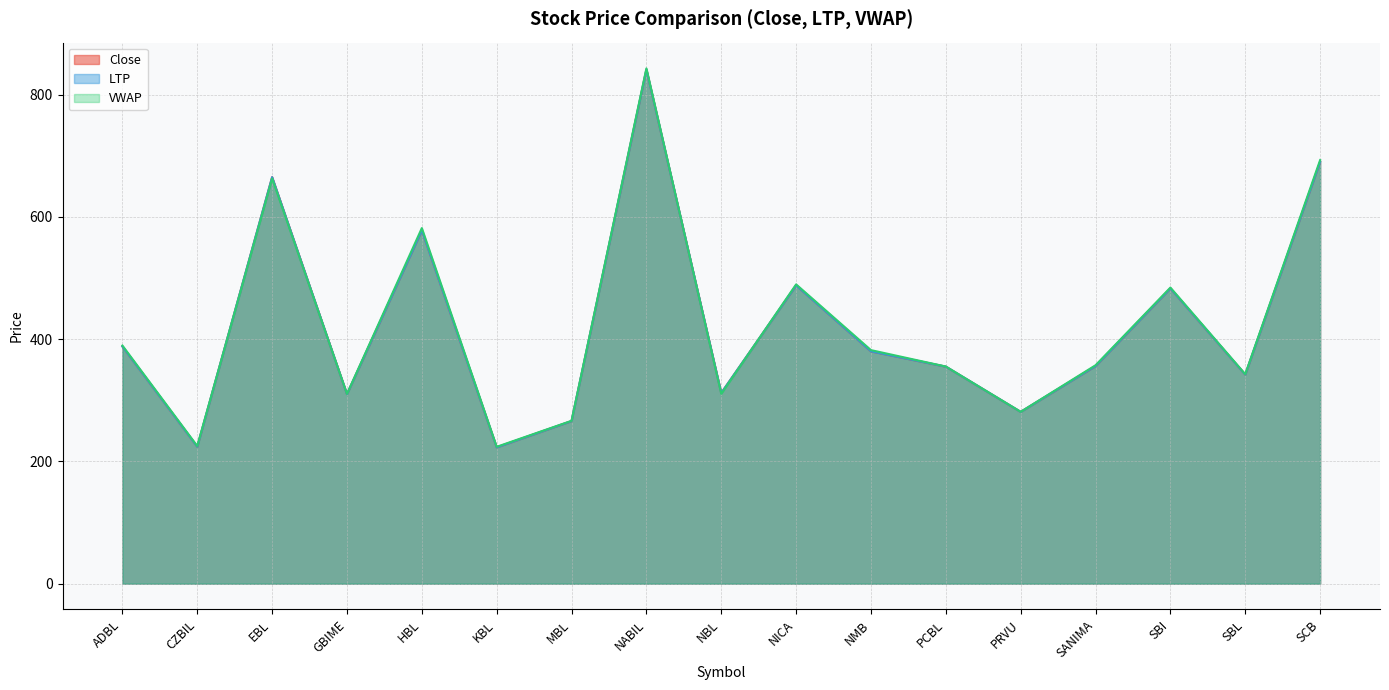

Which label corresponds to the largest value in the chart?

NABIL